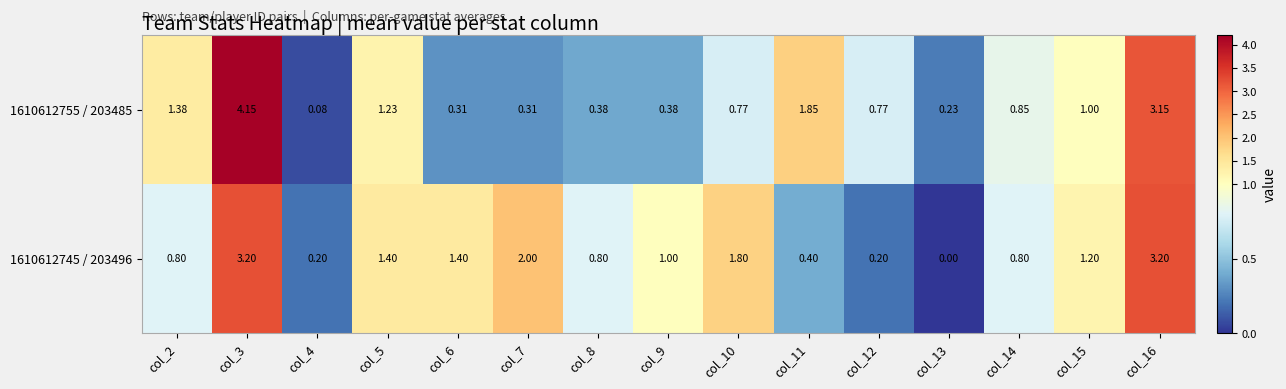

Is the value of 1610612755 / 203485 at col_12 greater than the value of 1610612745 / 203496 at col_12?

Yes